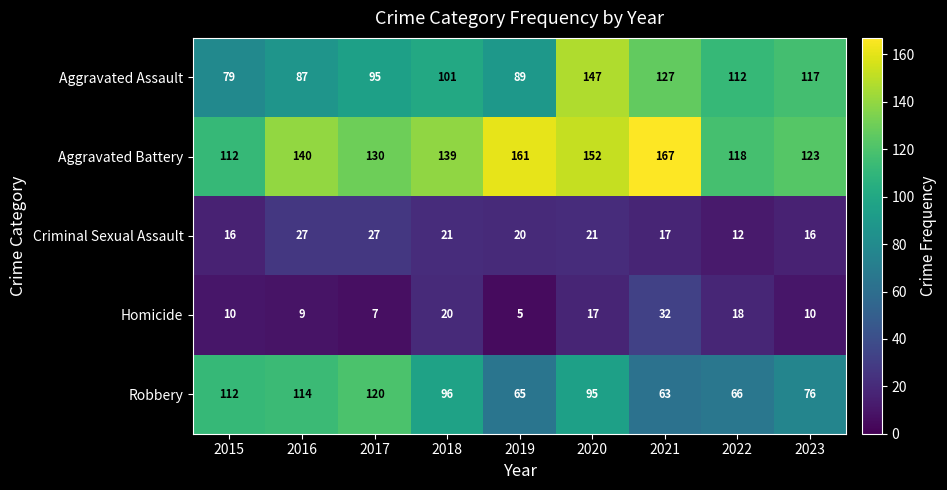

The value of Aggravated Assault at 2022 is 174. True or false?

False